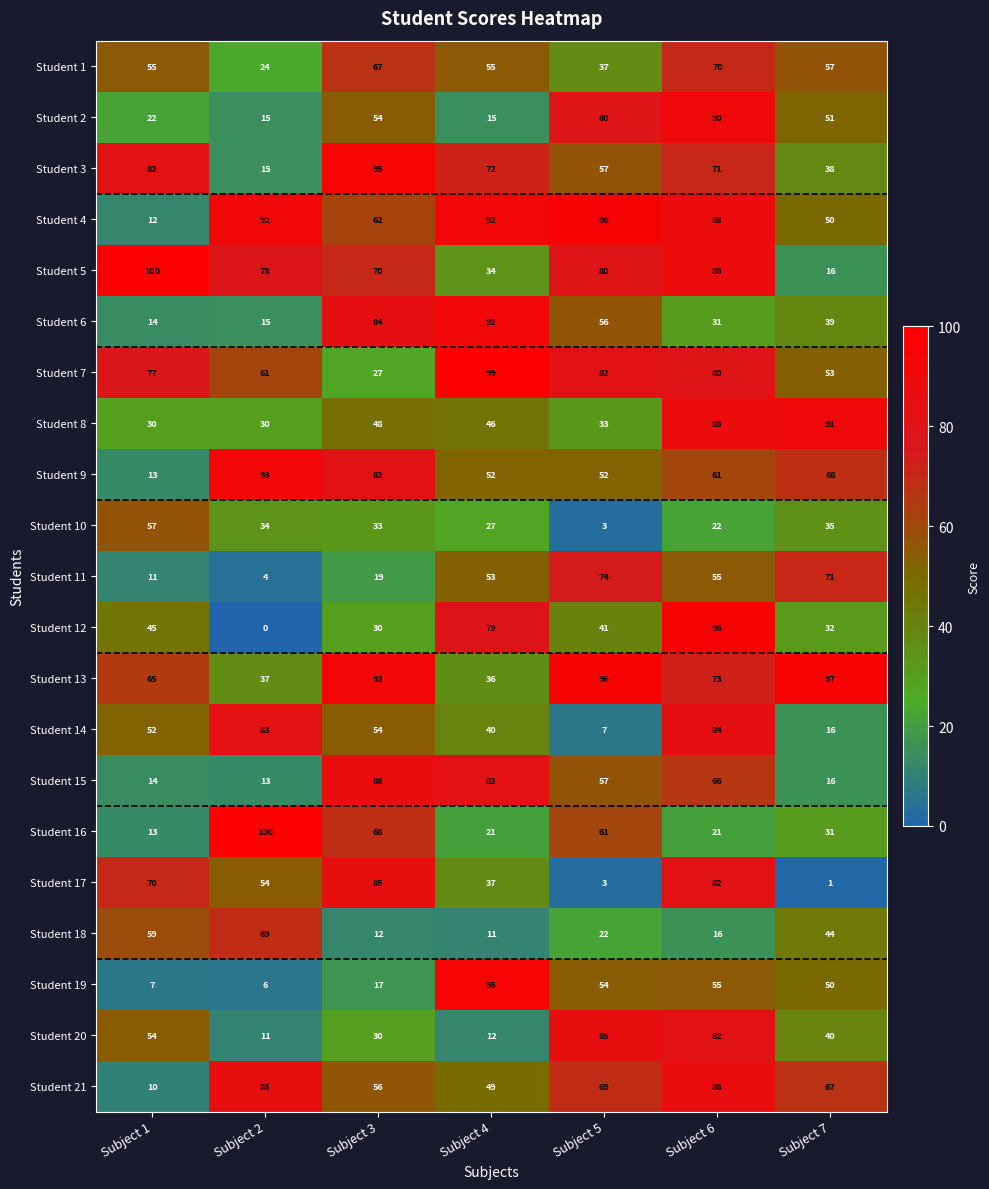

How many data points in Student 3 are less than 71?

3